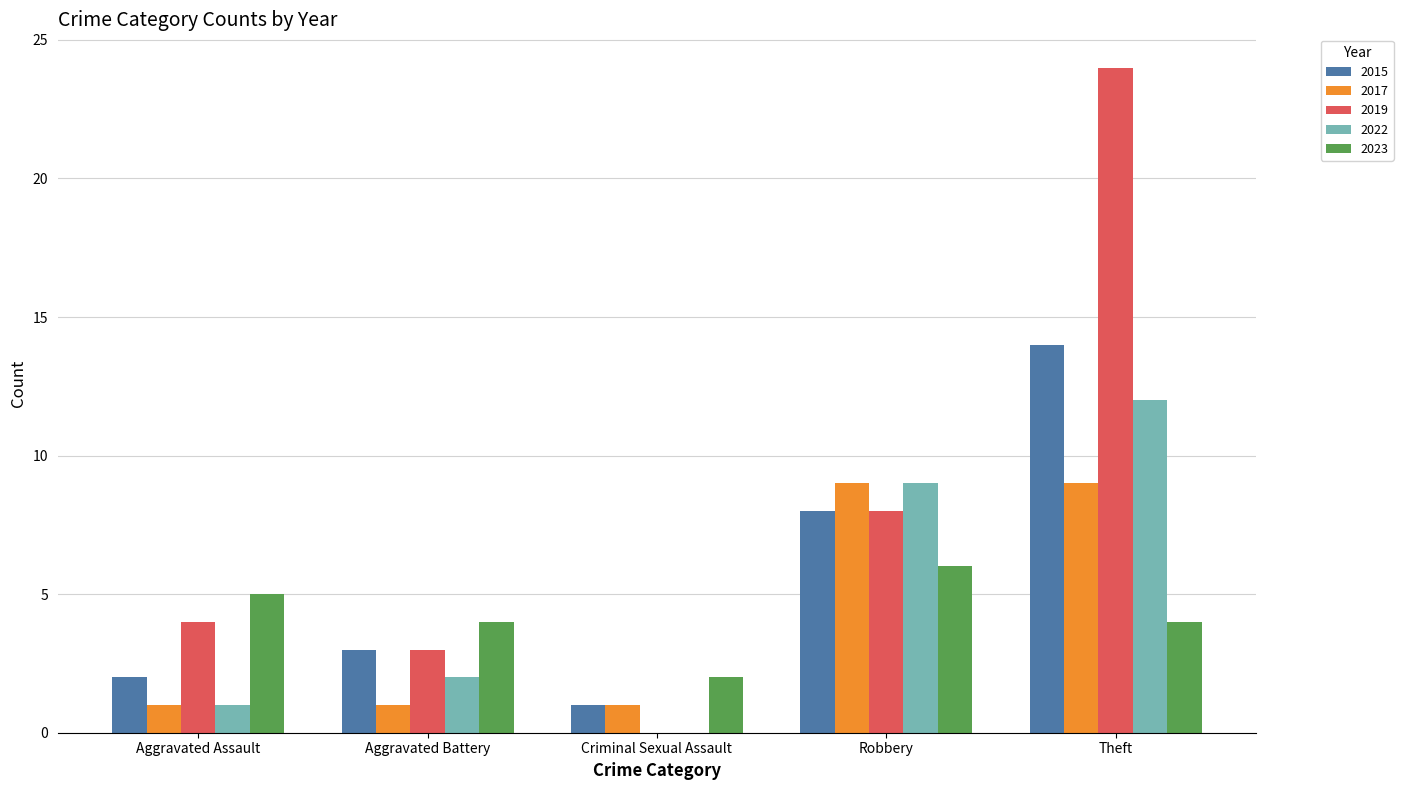

What is the sum of the 2019 values at Aggravated Assault and Criminal Sexual Assault?

4